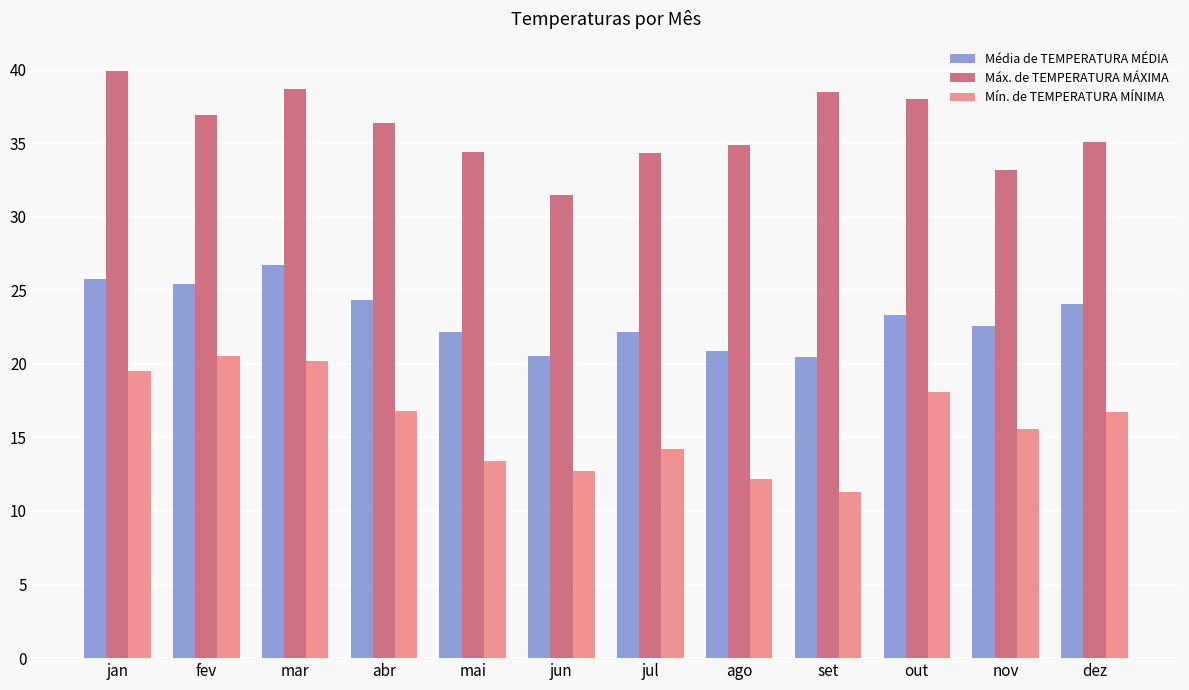

What is the minimum value shown in the chart?

11.3